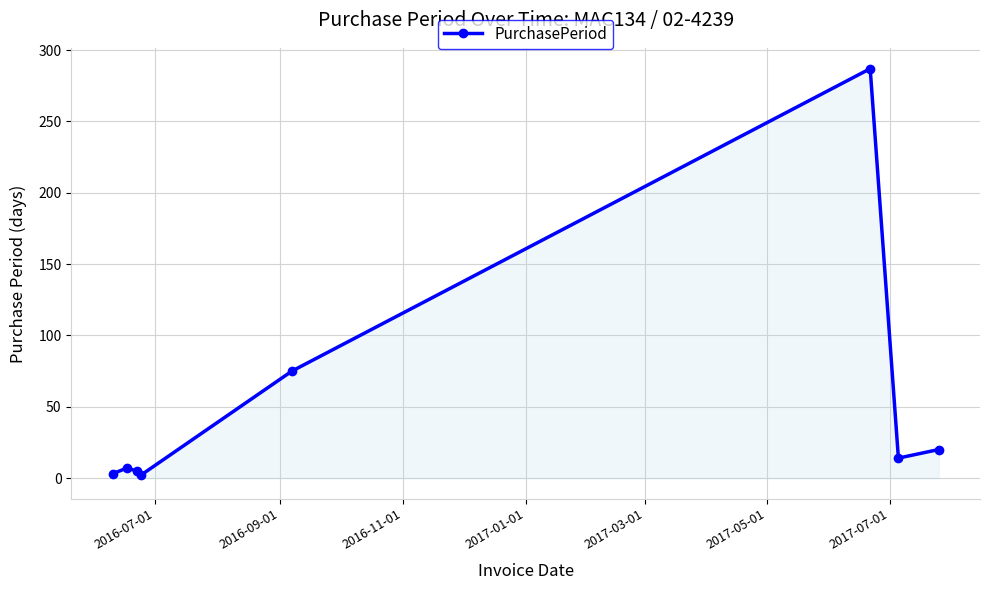

What is the greatest value displayed?

287